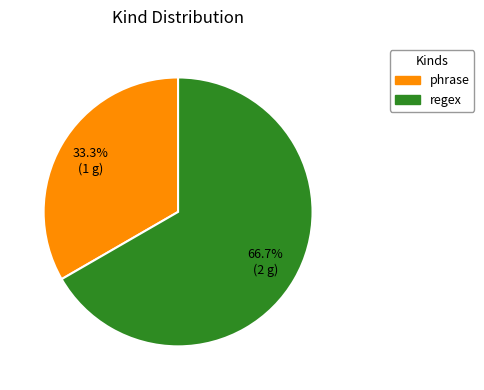

Which slice is the largest?

regex